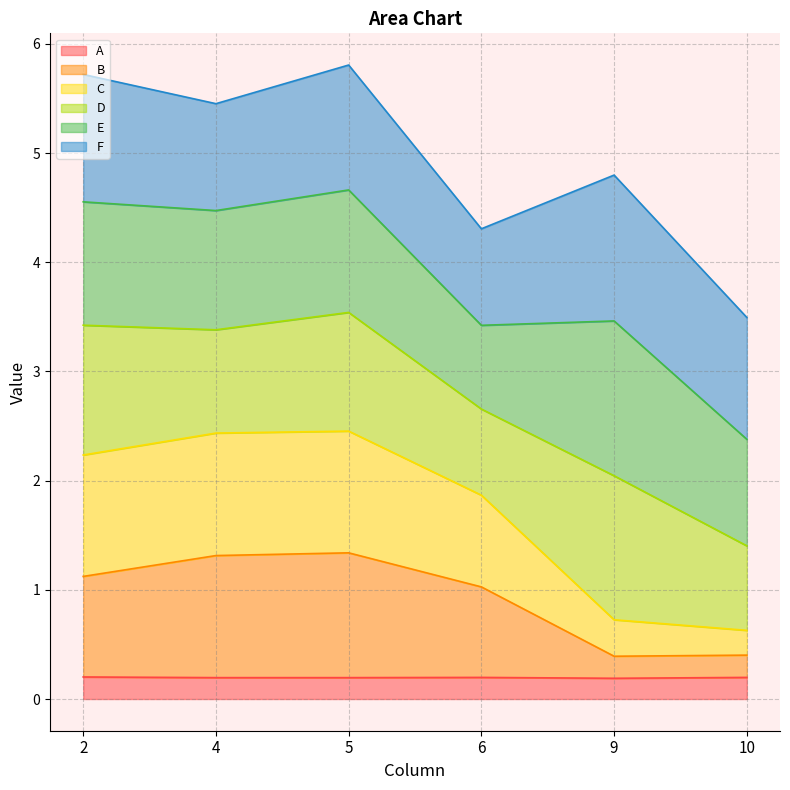

Which category has the highest value across all series?

5